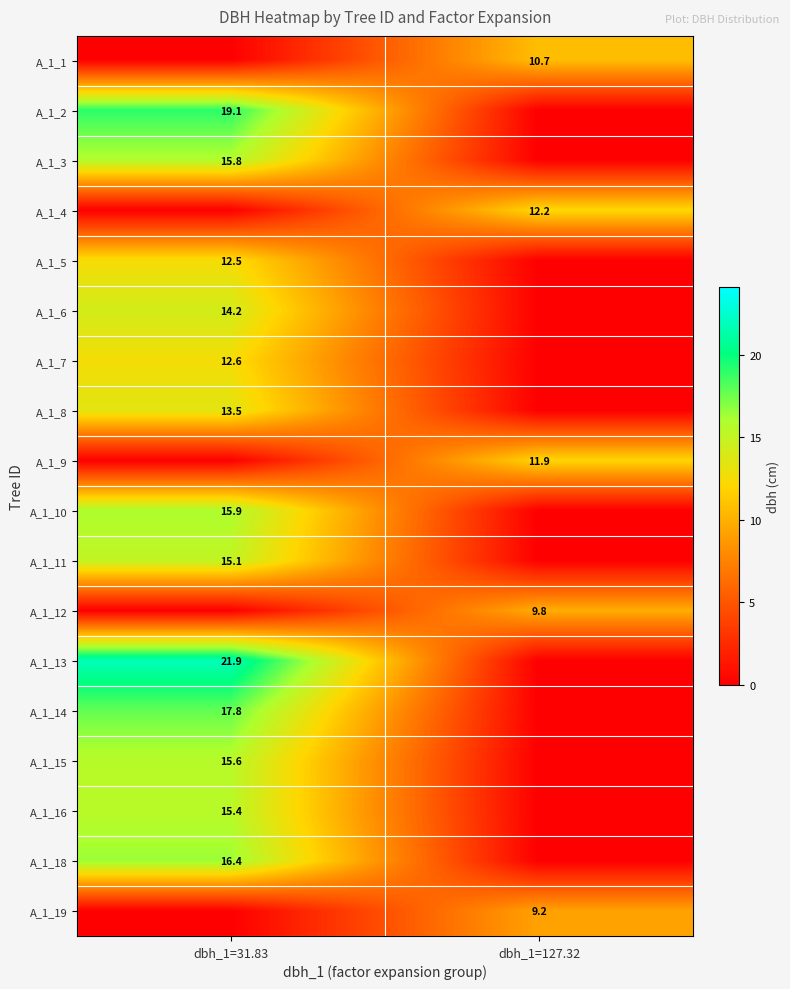

Count the number of data series in this chart.

18